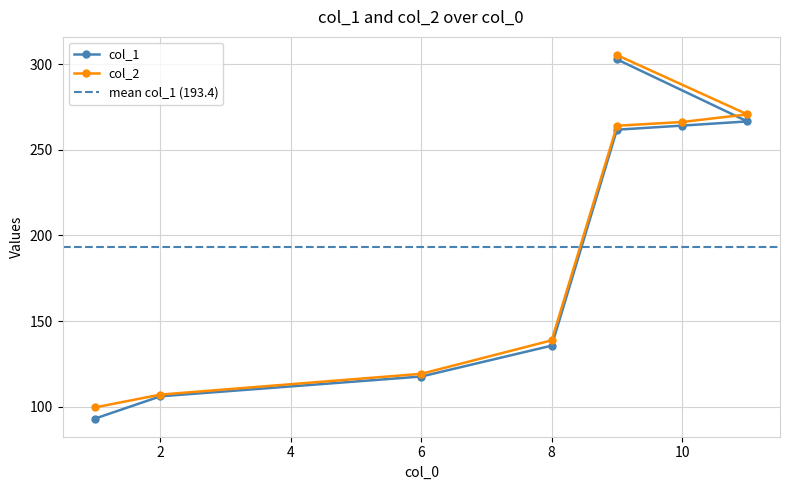

How many data points in col_1 are less than 261?

4